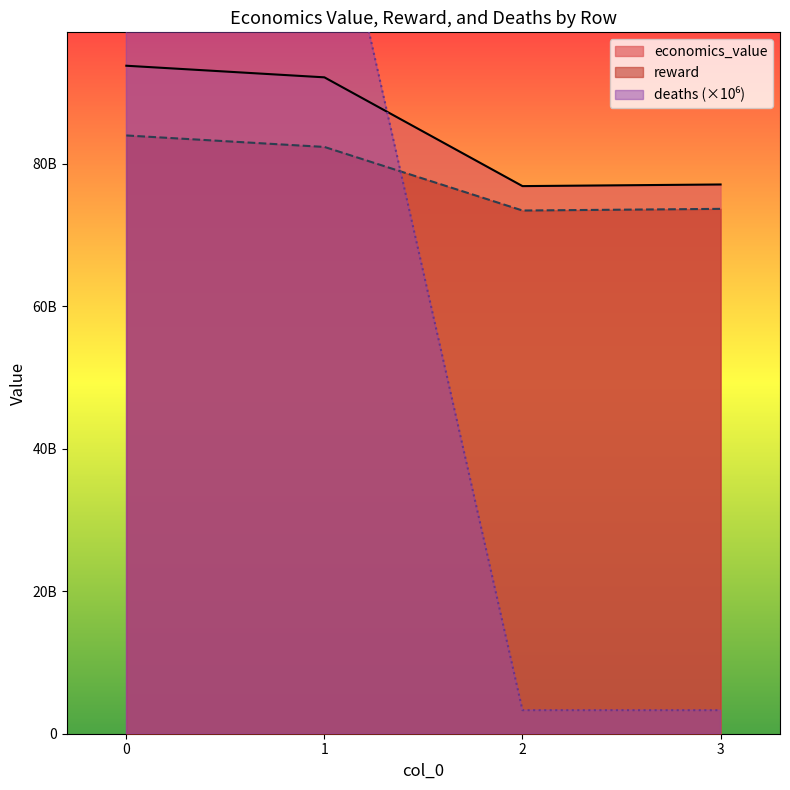

Is it true that reward equals 42464655814.3 at 3?

False